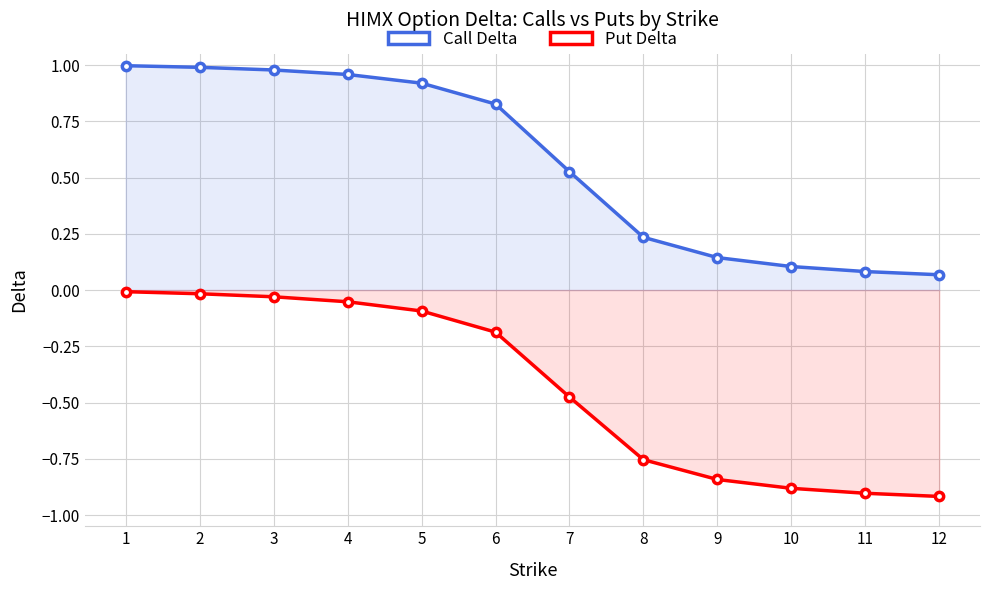

What are all the series names shown in the legend?

Call Delta, Put Delta